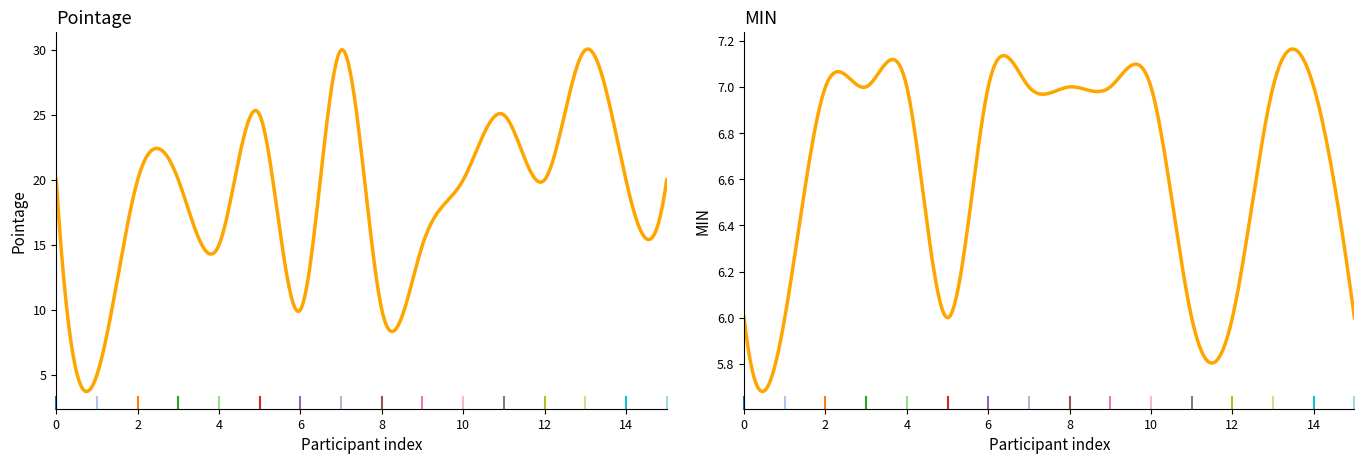

Is it true that Pointage equals 9 at Mario B.?

False